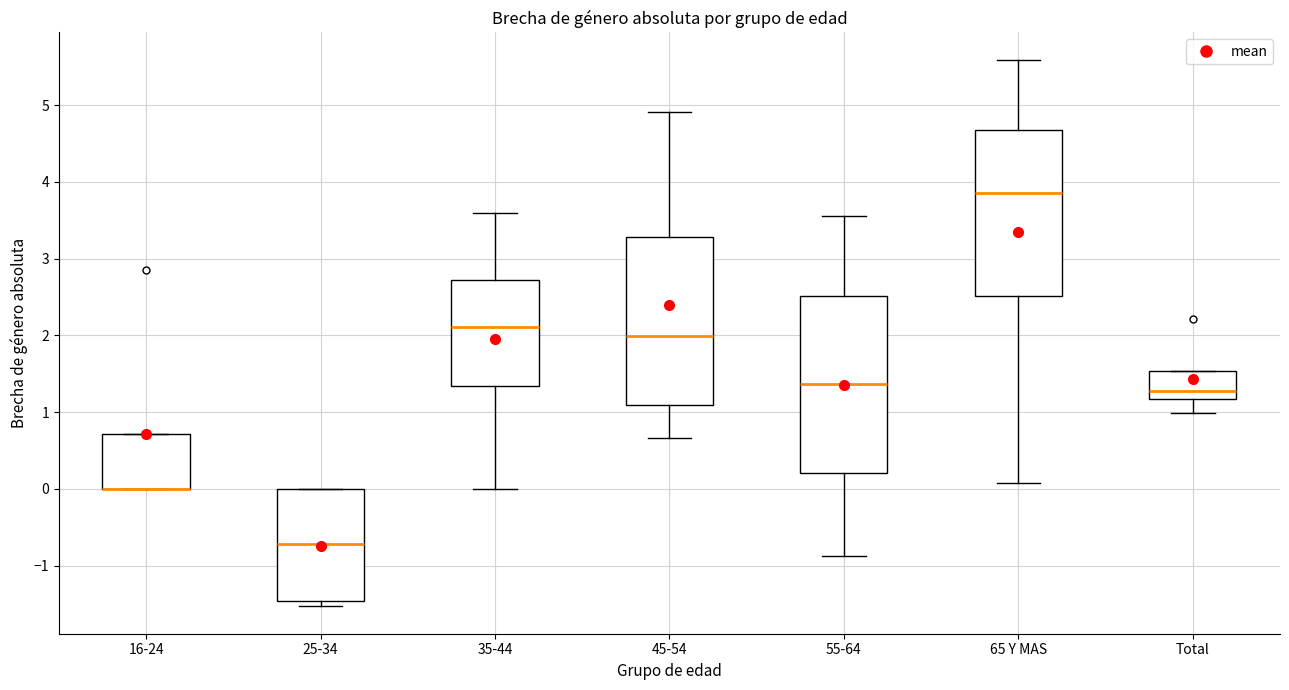

Where does the lower whisker of the box for Total end on the y-axis? The values are not printed on the chart, so give them approximately, as read against the axis.

1.0